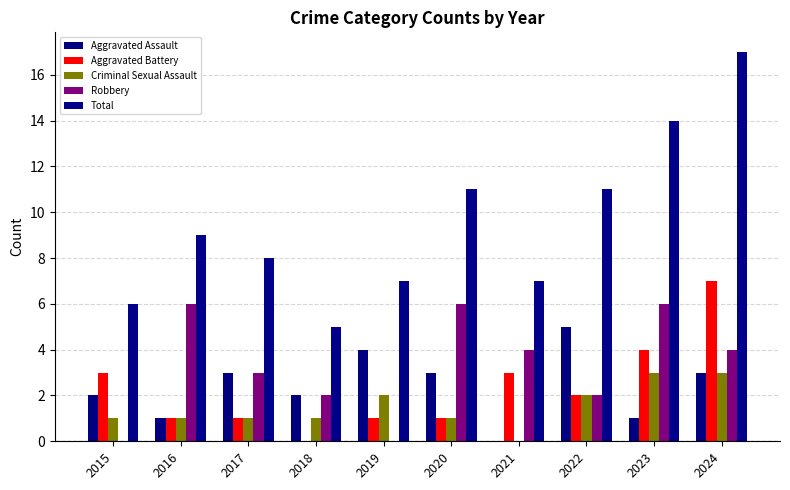

At which category does the chart reach its peak across all series?

2024